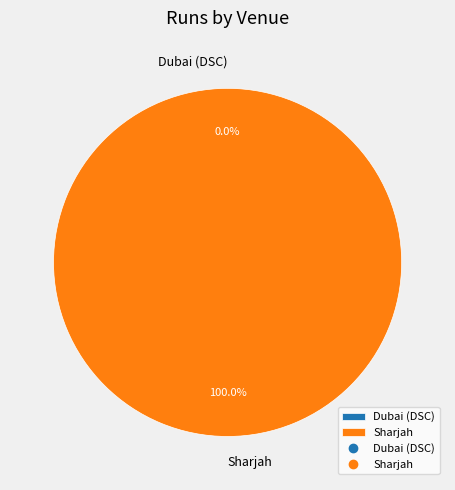

Is it true that Sharjah is 100% of the pie?

True